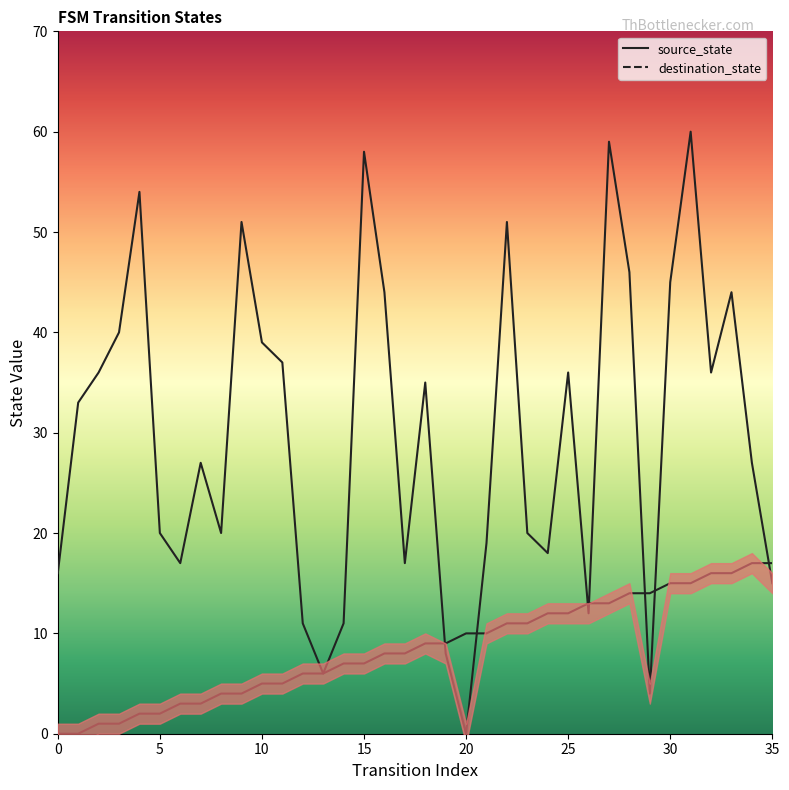

The value of destination_state at 24 is 5. True or false?

False